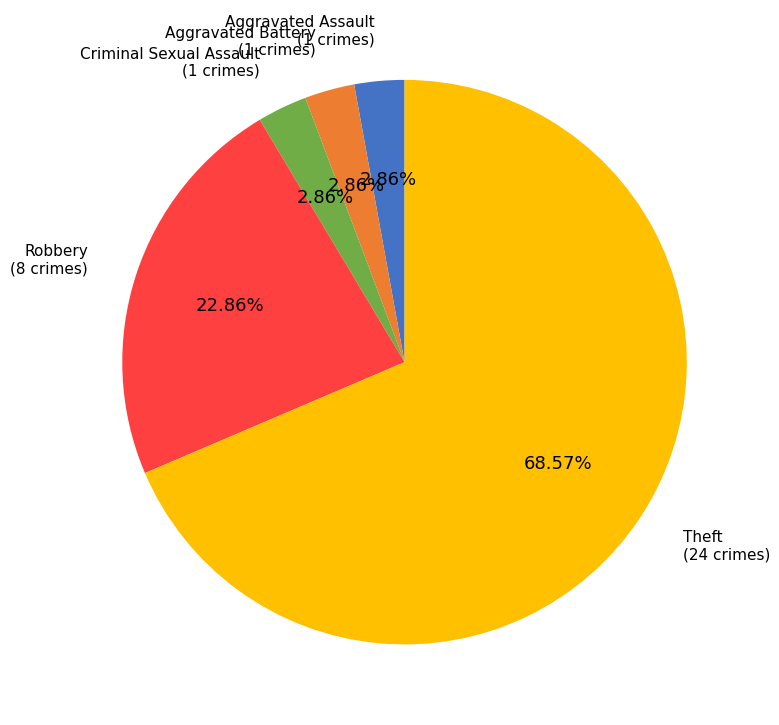

What is the majority slice?

Theft